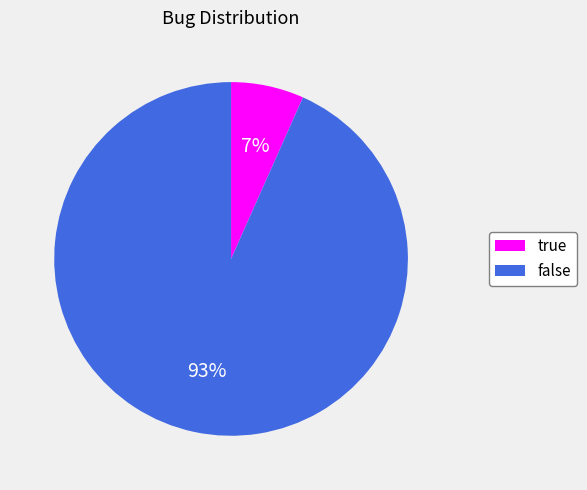

Is it true that true is 7% of the pie?

True